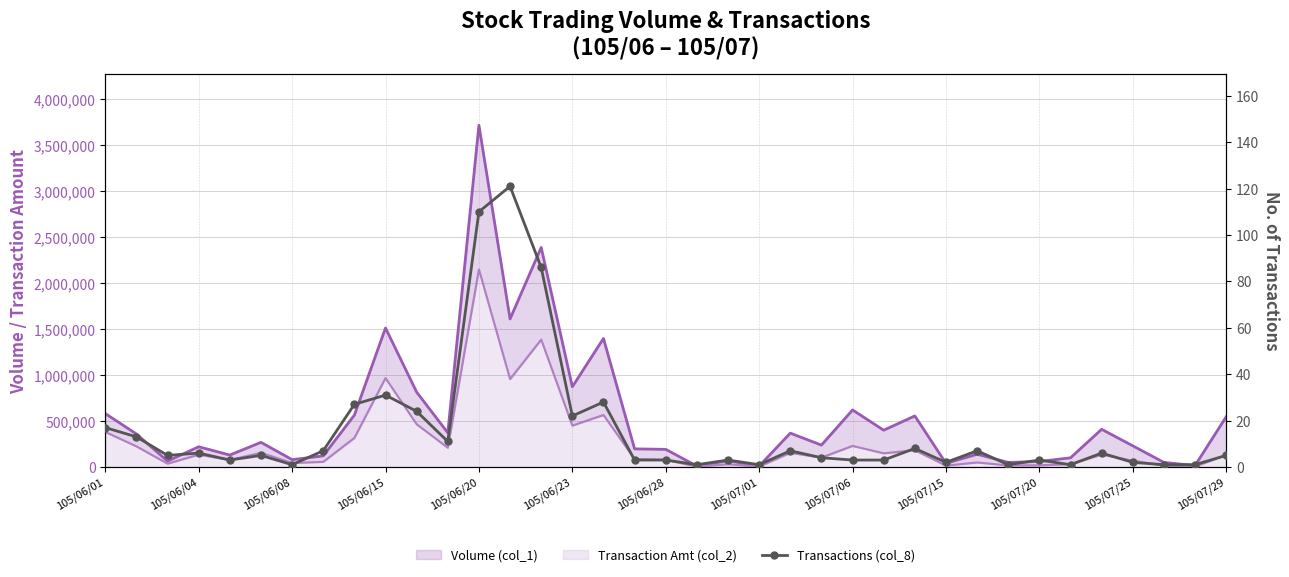

How many categories are shown in the chart?

37